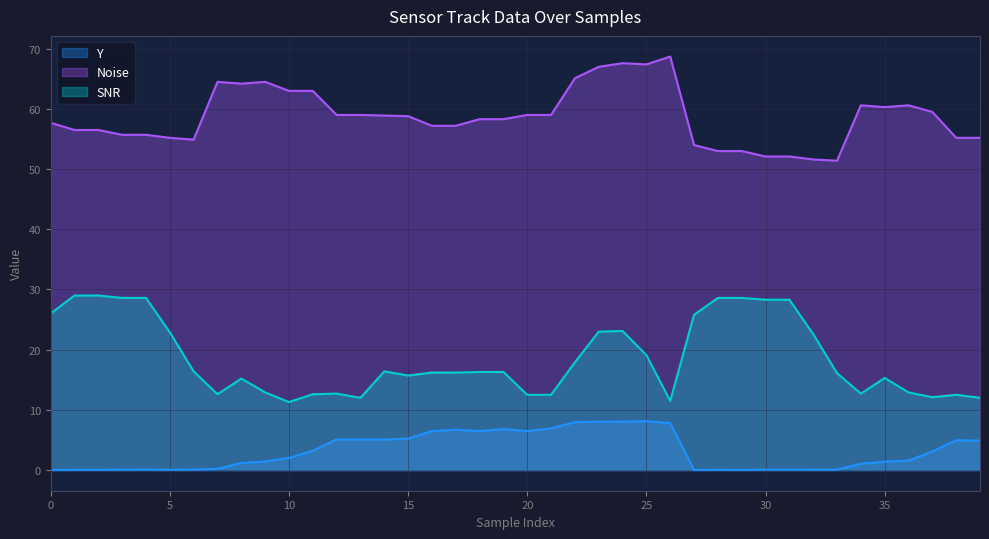

Which series has the largest total across all categories?

Noise